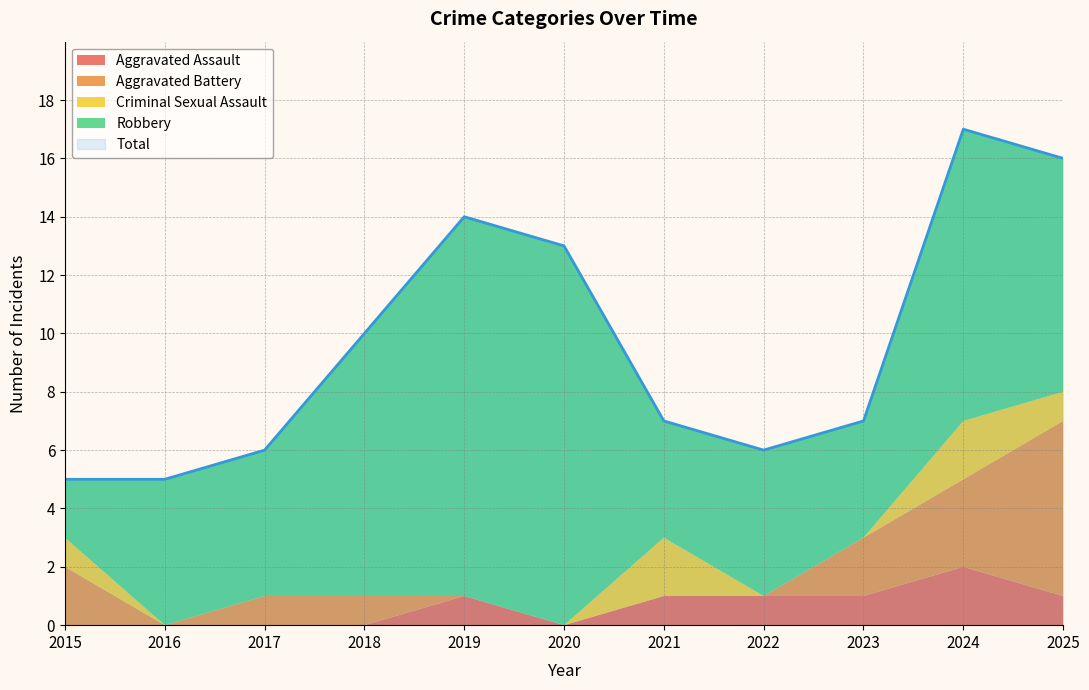

True or false: Criminal Sexual Assault has more than 2 points higher than both neighbors.

False